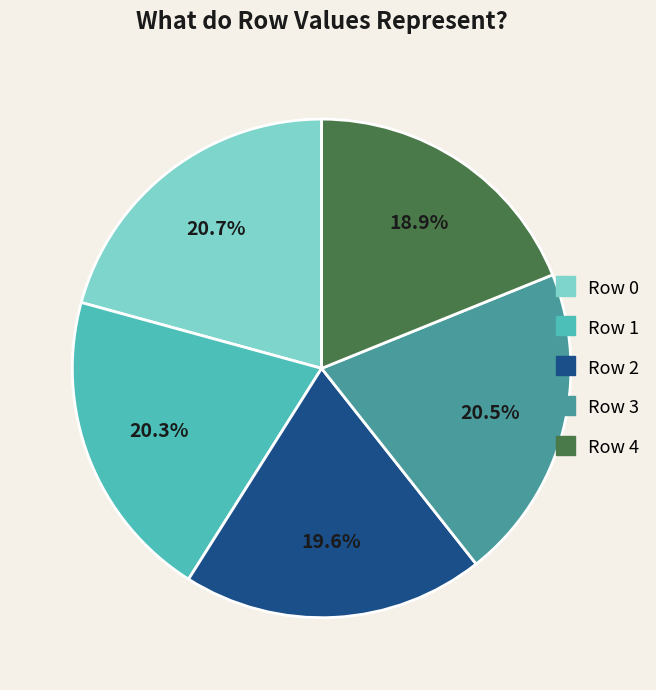

Does any single category account for the majority?

No